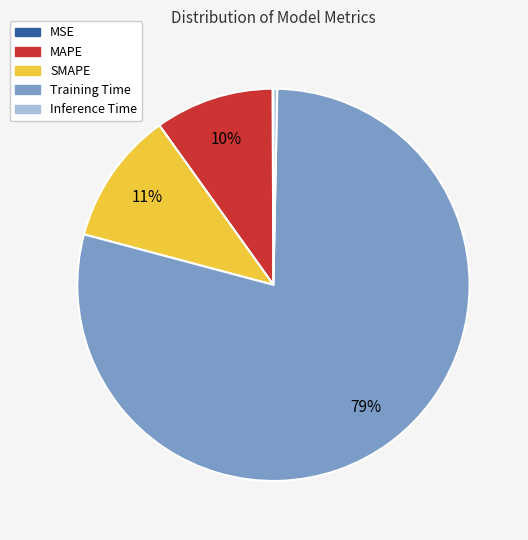

Which slice is the largest?

Training Time